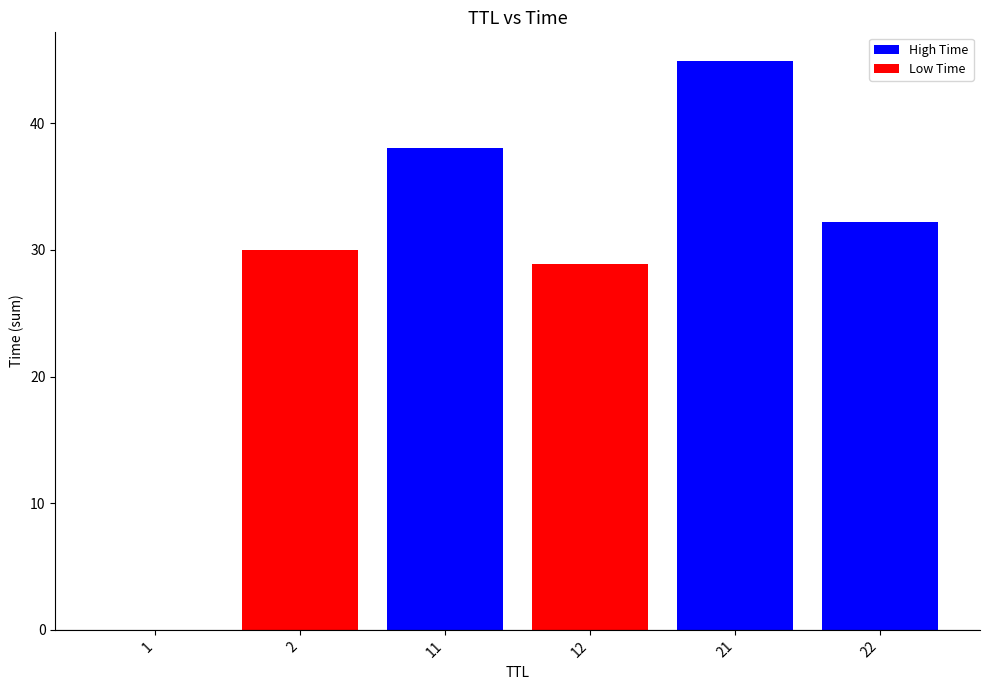

Which label corresponds to the largest value in the chart?

21